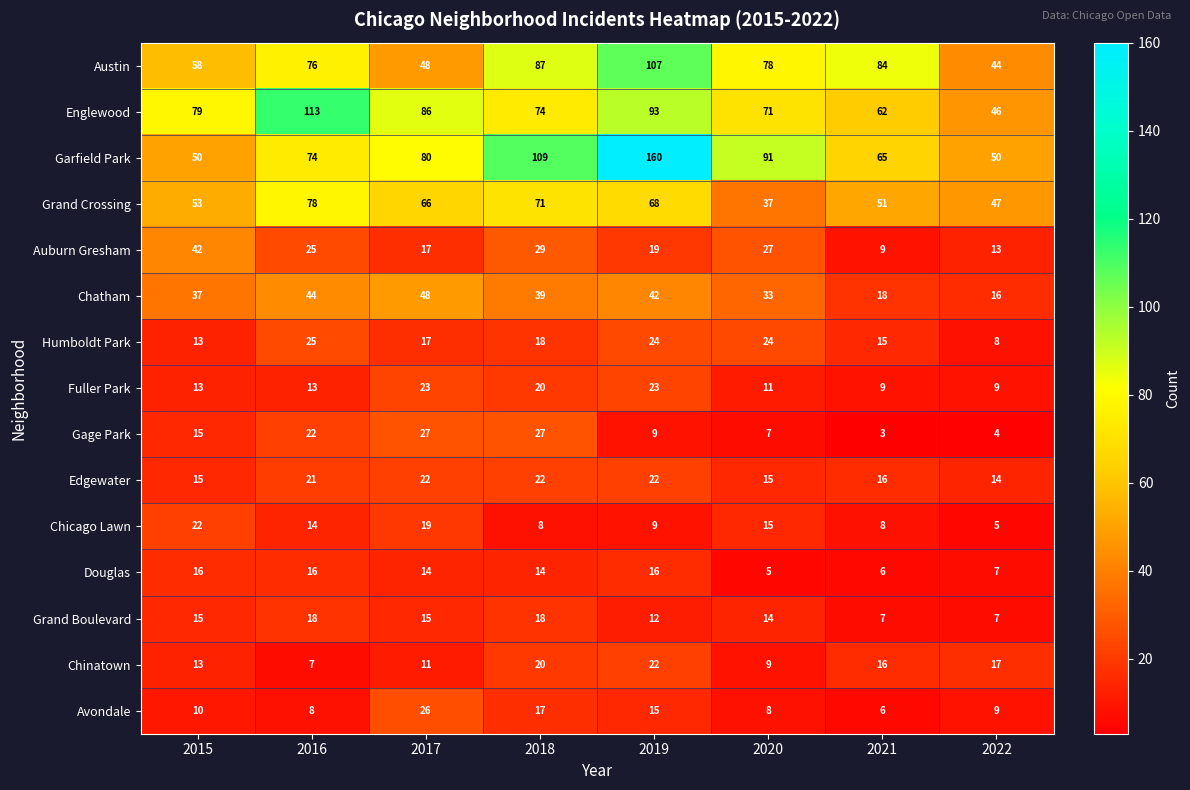

Read the Austin value at 2019, to the nearest 10.

110